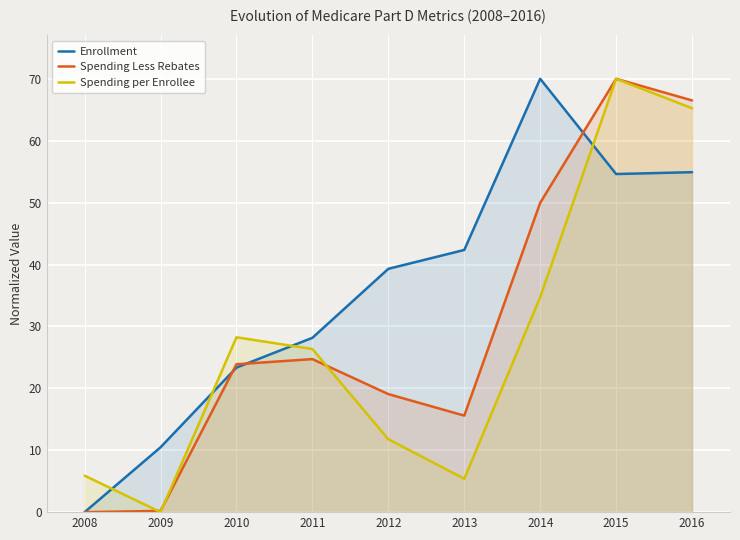

What value does the Spending Less Rebates series have at 2013?

15.6